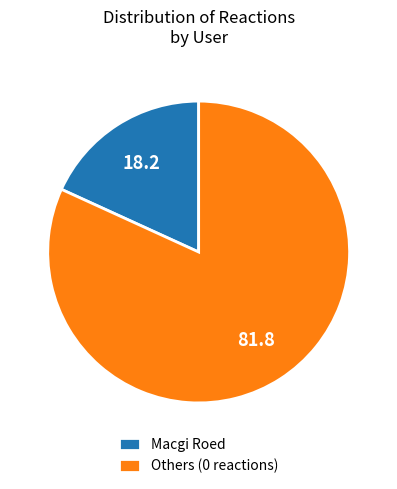

Which category has the smallest portion of the pie?

Macgi Roed